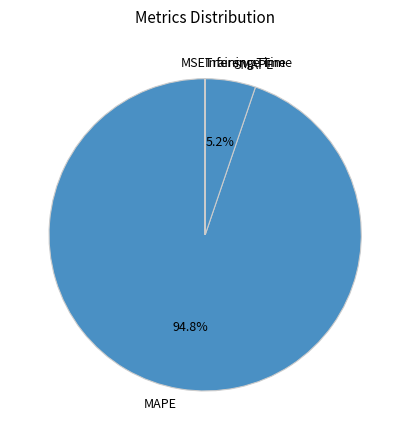

Which category has the biggest portion of the pie?

MAPE